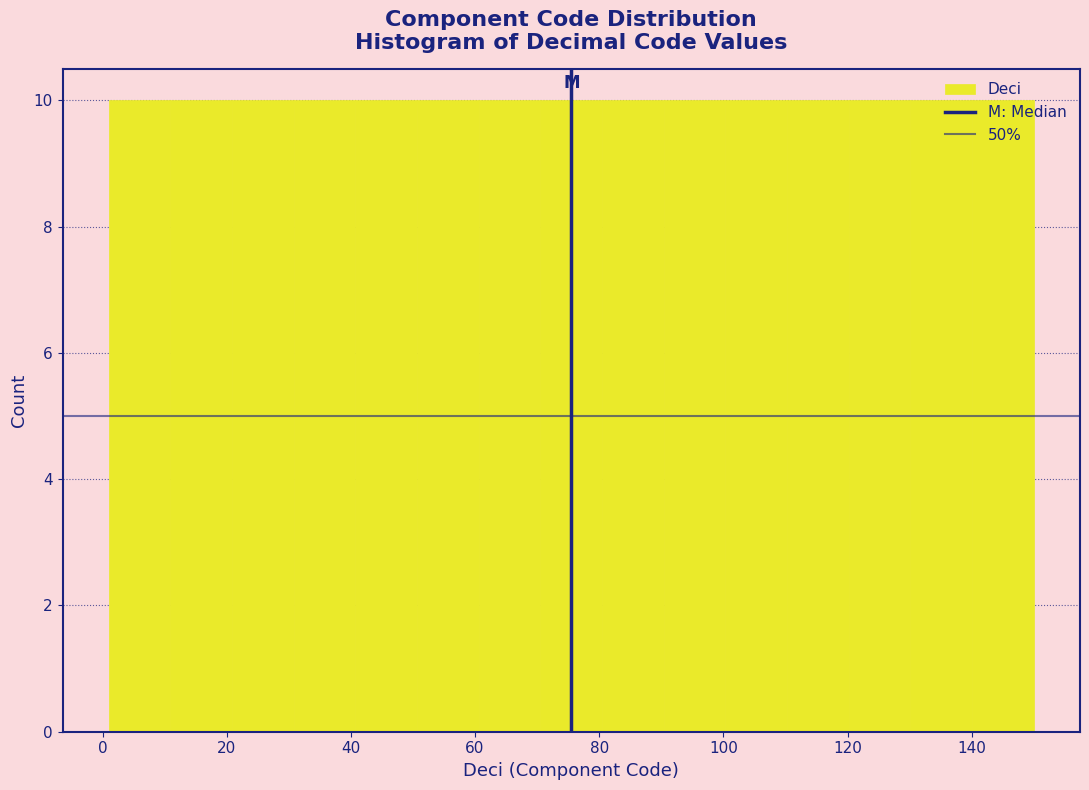

Reading left to right, list every bar in this chart as the range it spans on the x-axis followed by its height. Neither the bar edges nor the heights are printed on the chart, so give them approximately, as read against the axes.

2 to 10: 10
10 to 20: 10
20 to 30: 10
30 to 40: 10
40 to 50: 10
50 to 60: 10
60 to 70: 10
70 to 80: 10
80 to 90: 10
90 to 100: 10
100 to 110: 10
110 to 120: 10
120 to 130: 10
130 to 140: 10
140 to 150: 10